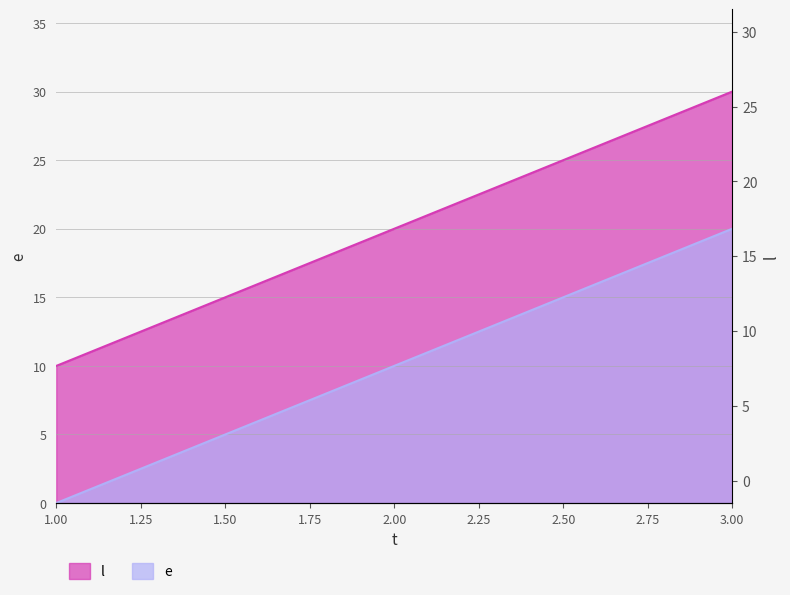

What is the sum of all e values?

60